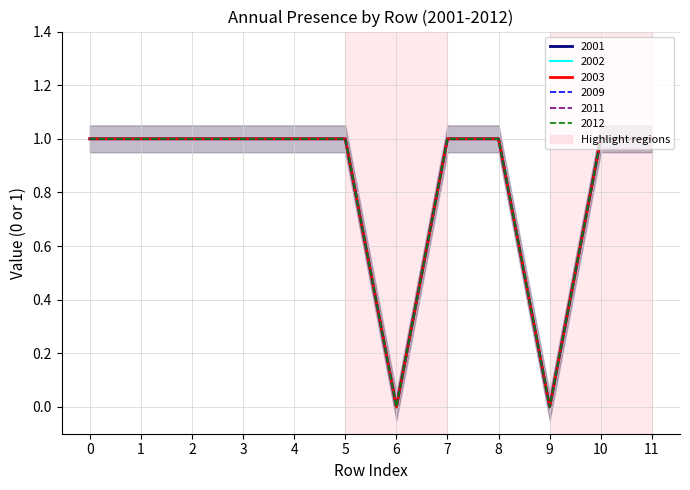

How many positive values does the 2002 series have?

10